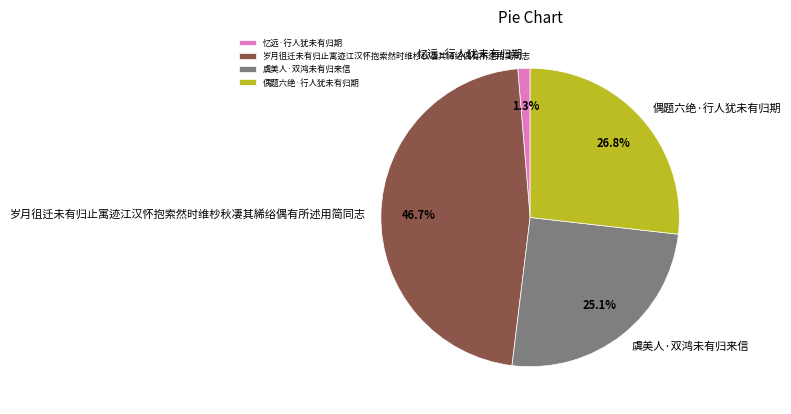

To the nearest percent, what is the difference between the largest and smallest slice percentages?

45%